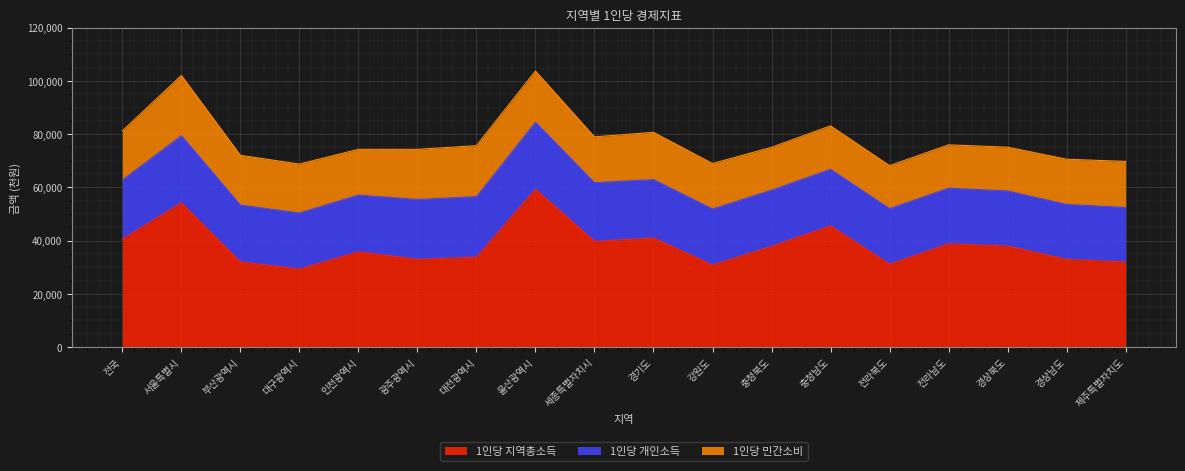

True or false: 1인당 지역총소득 and 1인당 개인소득 intersect in this chart.

False